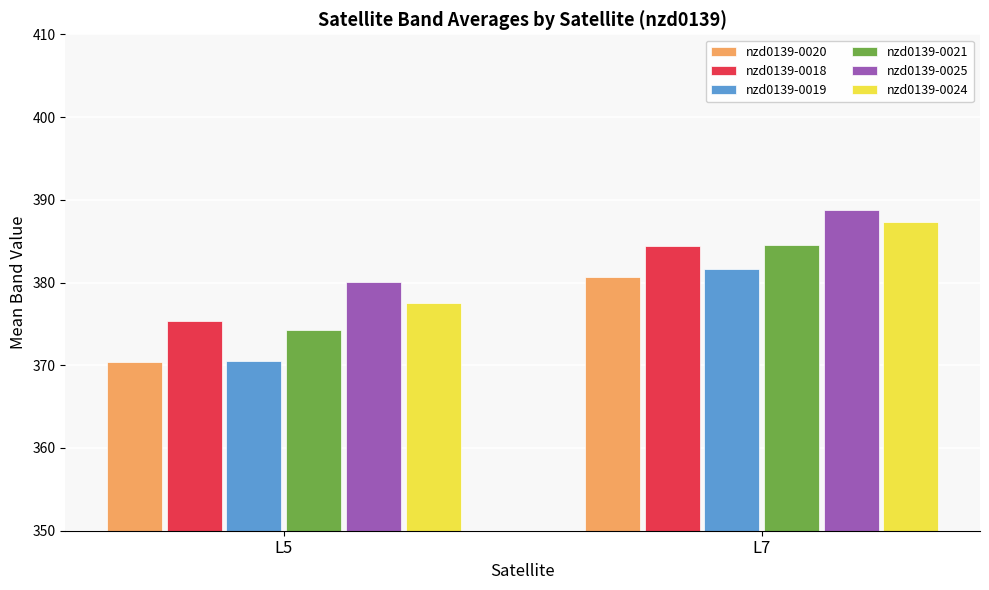

How many groups of bars are there?

2